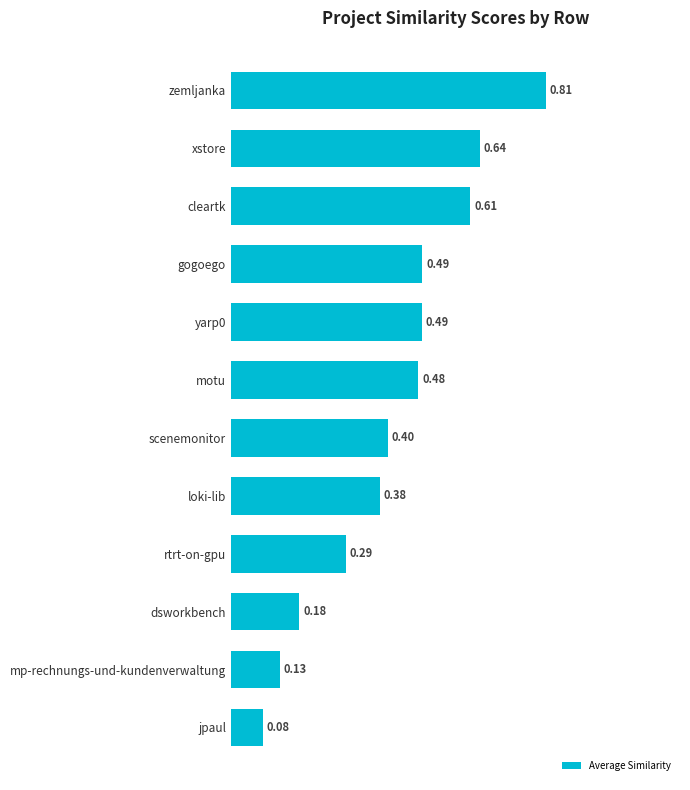

At which label is the value closest to 0?

jpaul